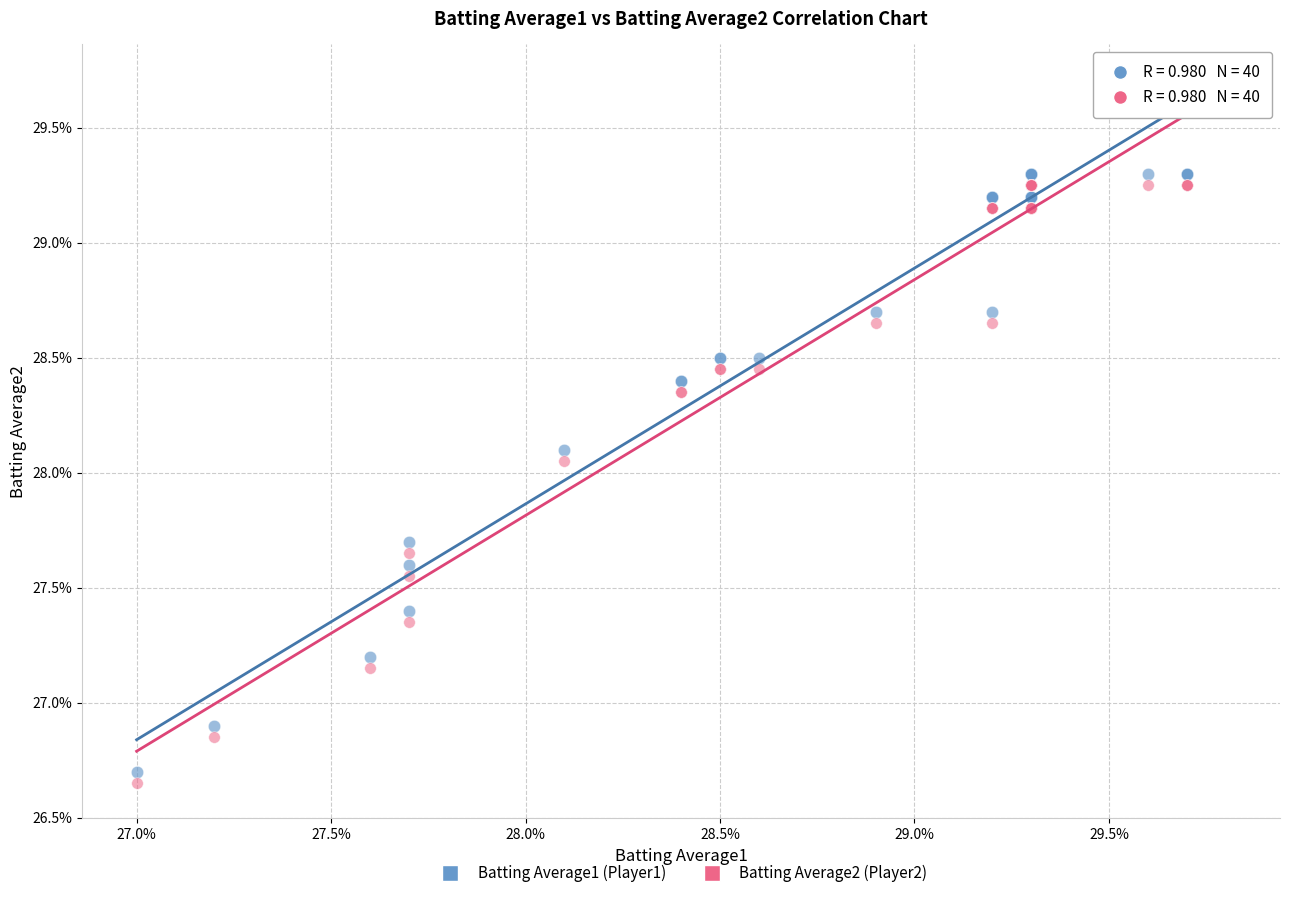

Which series reaches the maximum Y coordinate?

Batting Average1 (Player1)